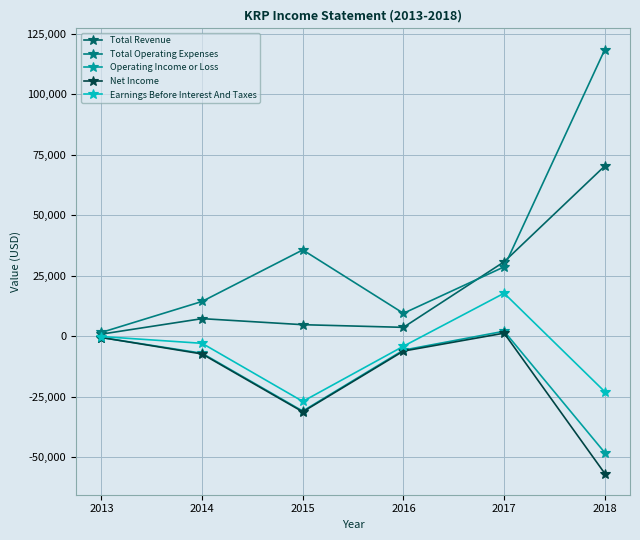

Count the number of categories in the chart.

6